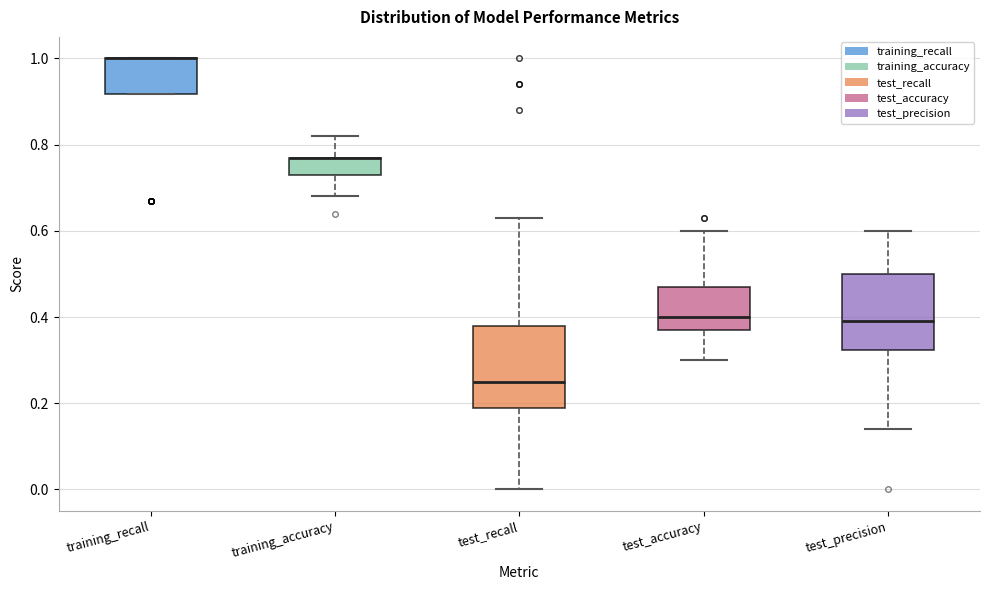

Where is the upper edge of the box for training_recall on the y-axis? The values are not printed on the chart, so give them approximately, as read against the axis.

1.00